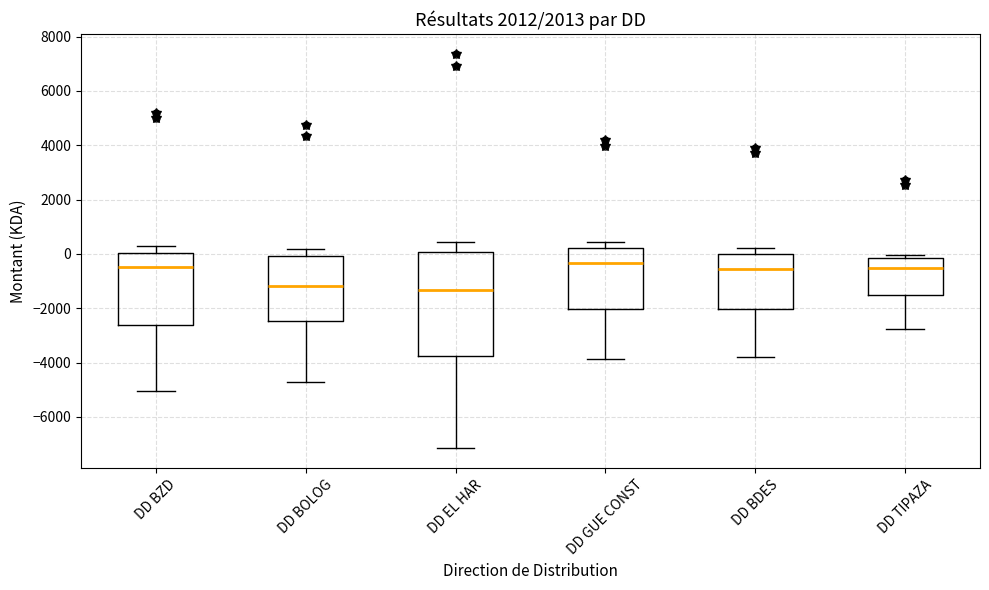

Reading left to right, transcribe this box plot: for each box, give where its median line is, the range the box spans, and where its two whiskers end, as read against the y-axis. The values are not printed on the chart, so give them approximately, as read against the axis.

DD BZD: median -400, box -2600 to 0, whiskers -5000 to 200
DD BOLOG: median -1200, box -2400 to 0, whiskers -4800 to 200
DD EL HAR: median -1400, box -3800 to 0, whiskers -7200 to 400
DD GUE CONST: median -400, box -2000 to 200, whiskers -3800 to 400
DD BDES: median -600, box -2000 to 0, whiskers -3800 to 200
DD TIPAZA: median -600, box -1600 to -200, whiskers -2800 to 0